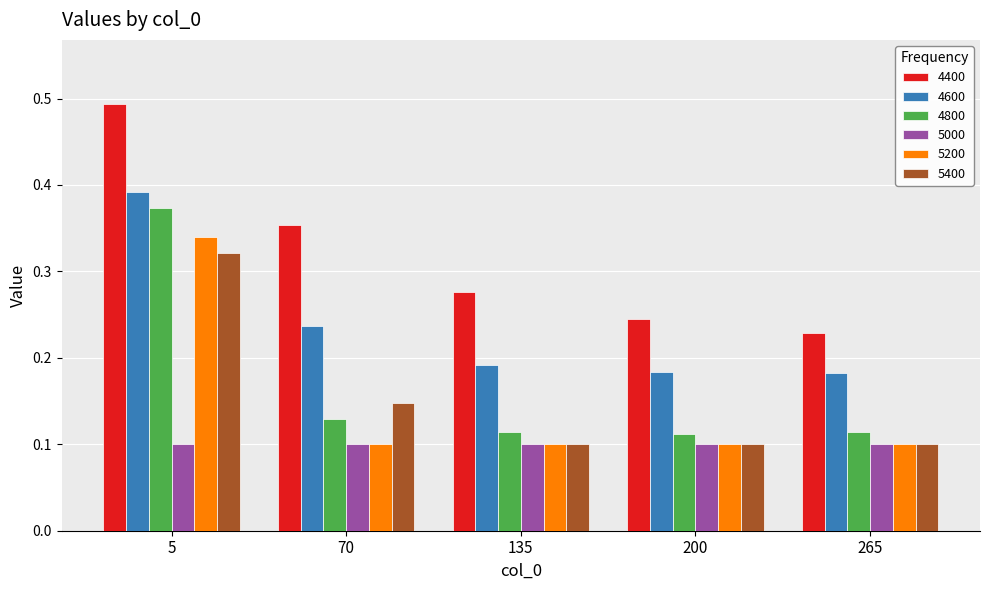

Rank the categories by 4400 value from lowest to highest.

265, 200, 135, 70, 5